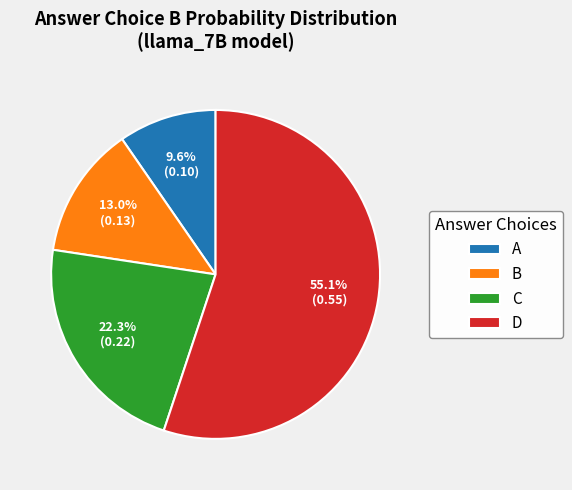

Rank the categories by value from highest to lowest.

D, C, B, A